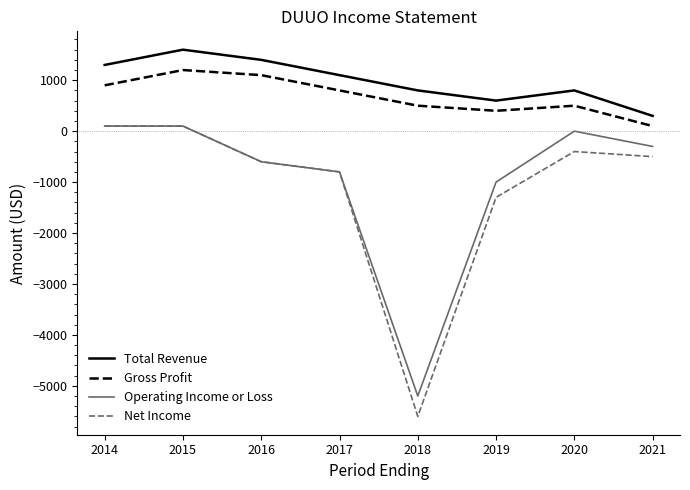

Which series has the largest range (max minus min)?

Net Income